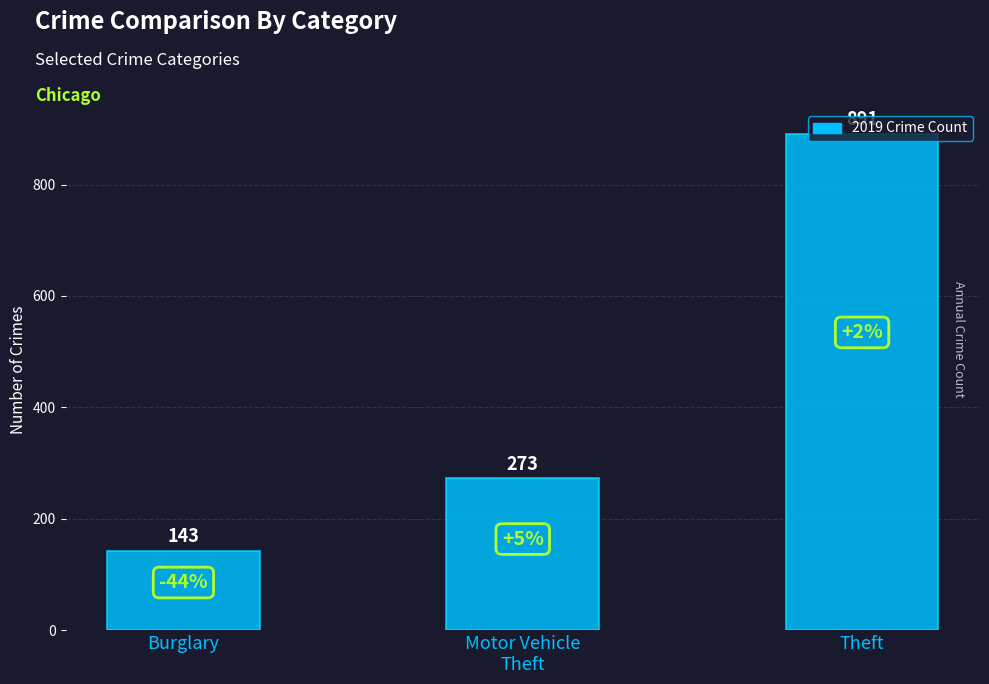

What is the ratio of the value at Theft to the value at Motor Vehicle
Theft?

3.3